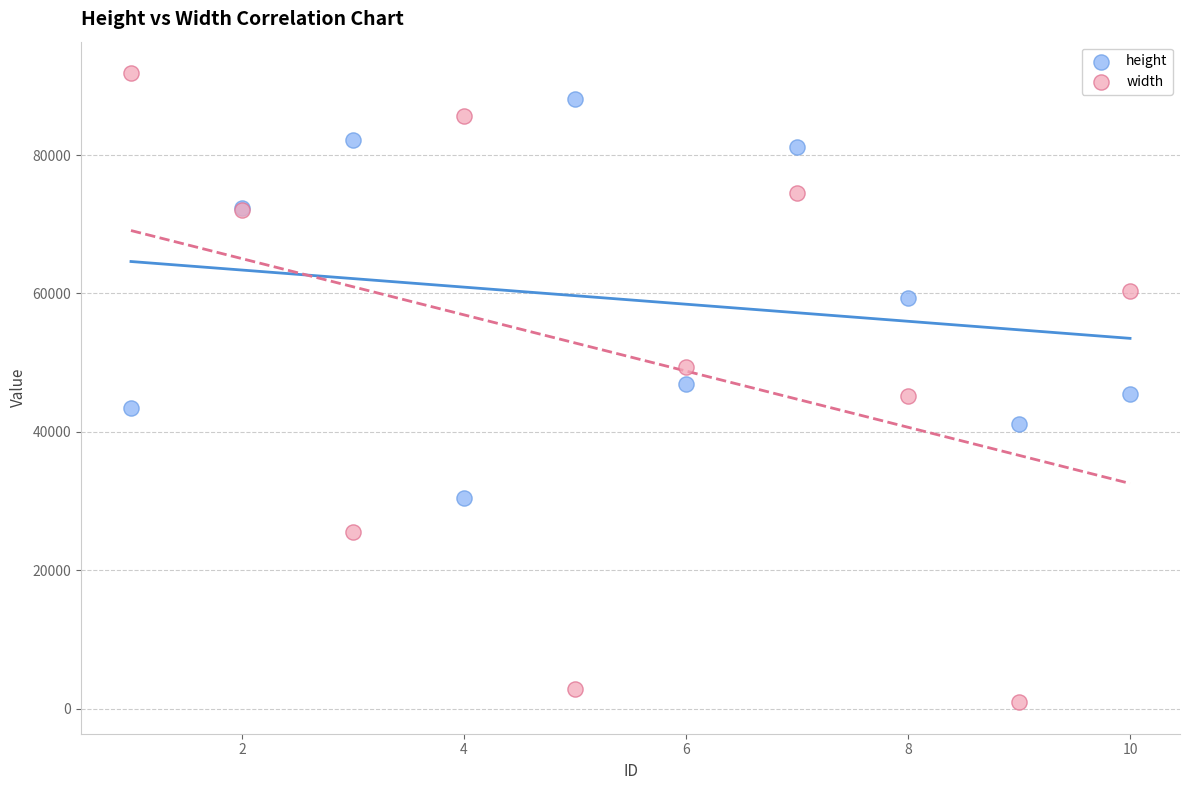

Which series contains the lowest Y value?

width